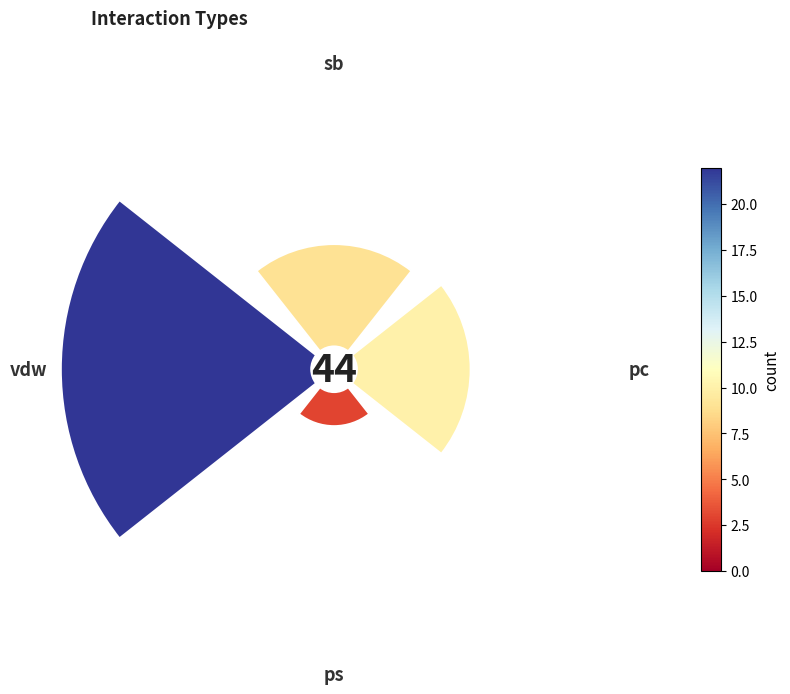

Count the number of slices in the pie.

4